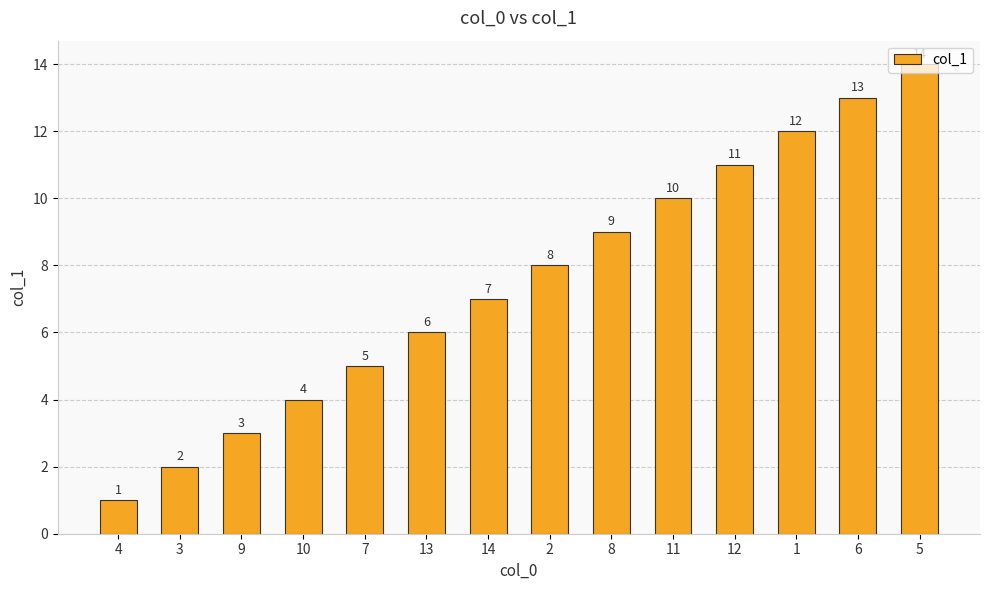

List the labels in order of value, largest first.

5, 6, 1, 12, 11, 8, 2, 14, 13, 7, 10, 9, 3, 4